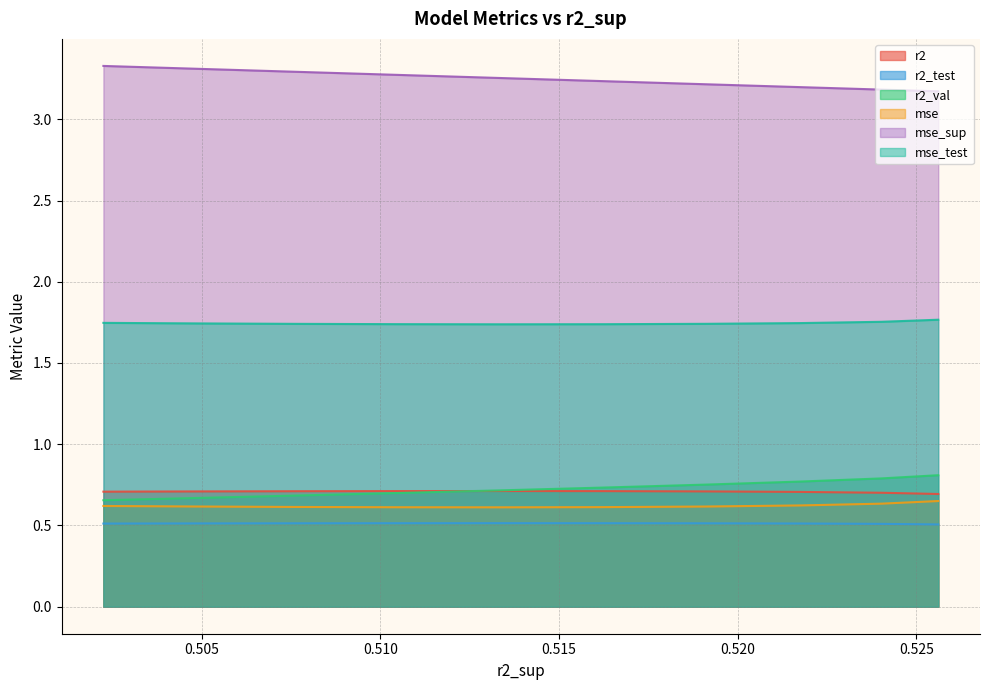

True or false: r2_val and r2_test cross at least once.

False